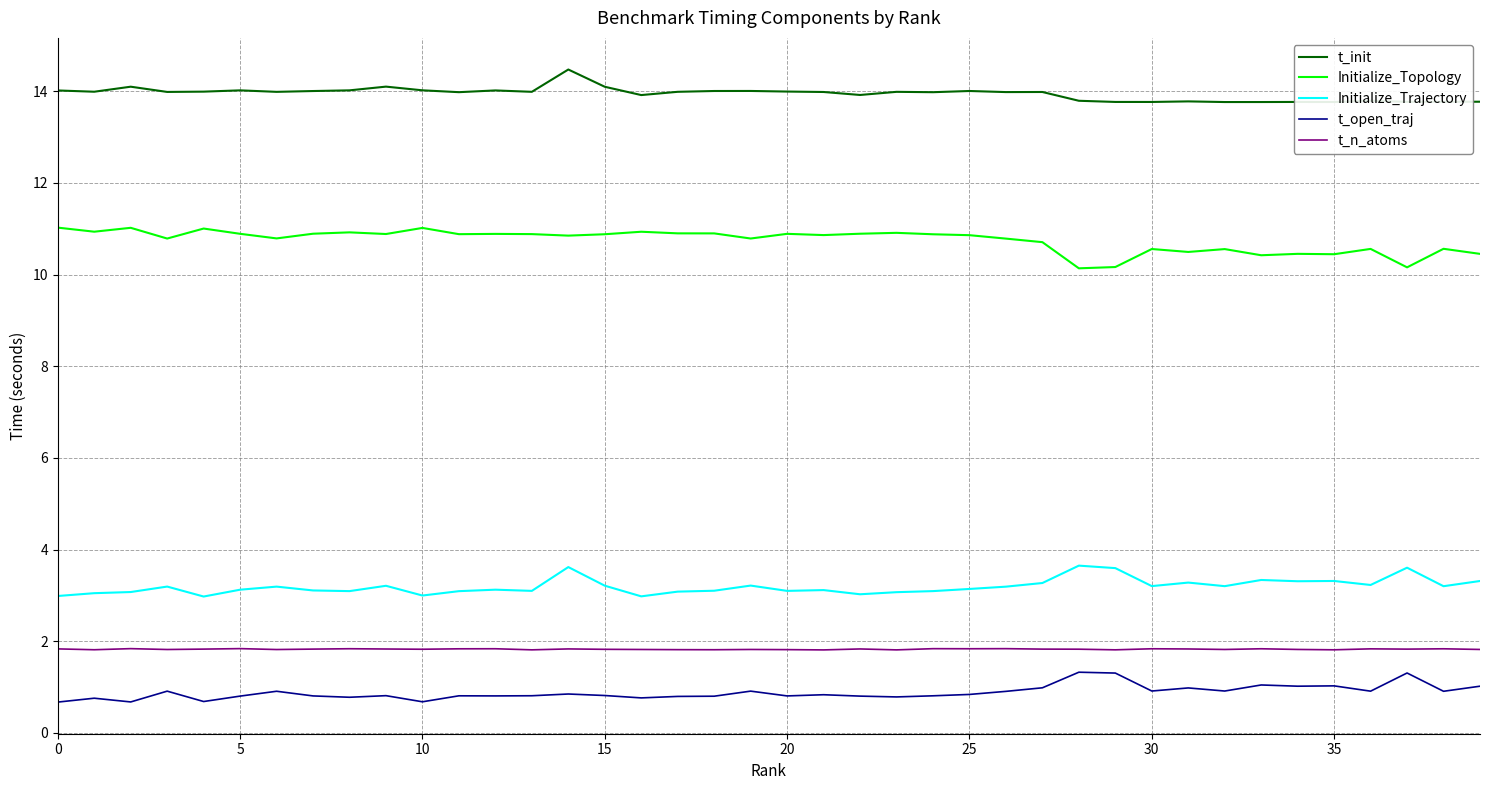

Count the number of data series in this chart.

5